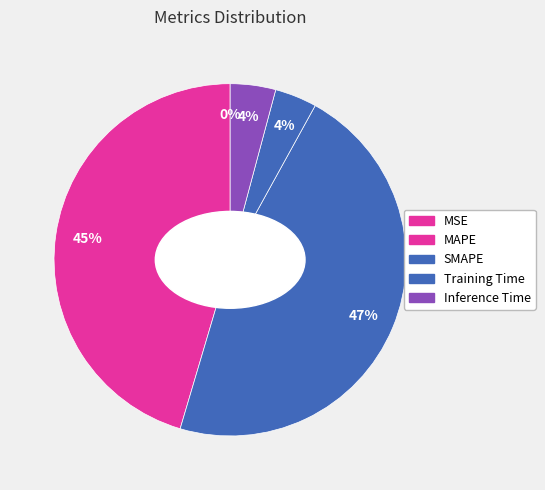

The Training Time slice represents 1% of the pie. True or false?

False